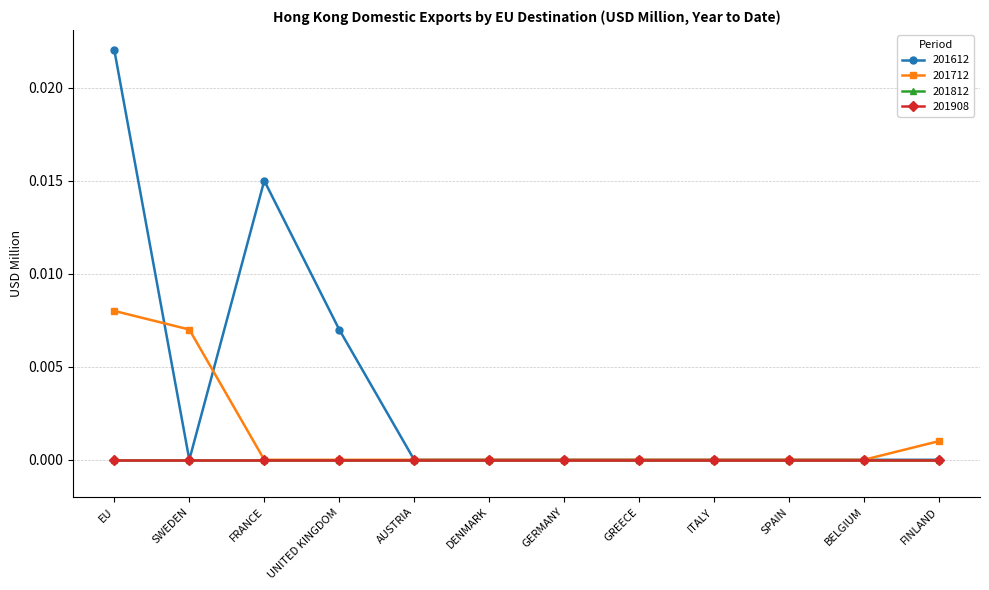

Which series changed the most between SWEDEN and UNITED KINGDOM?

201612